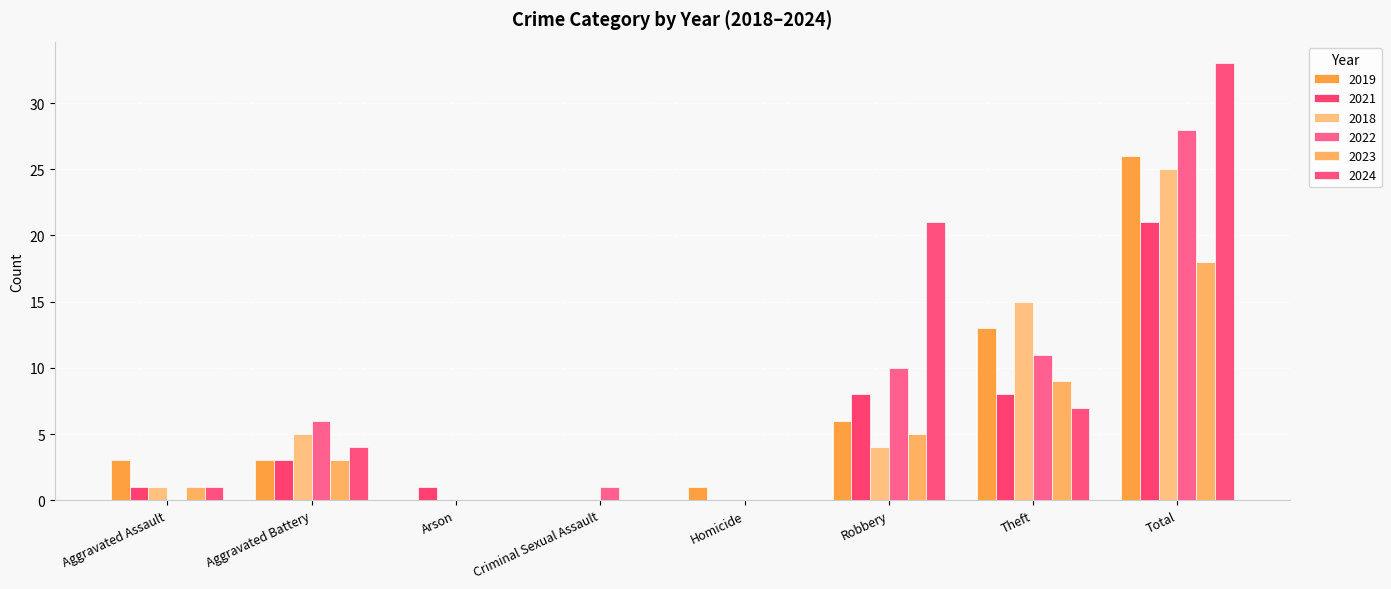

The 2021 series shows 14 at Criminal Sexual Assault. True or false?

False